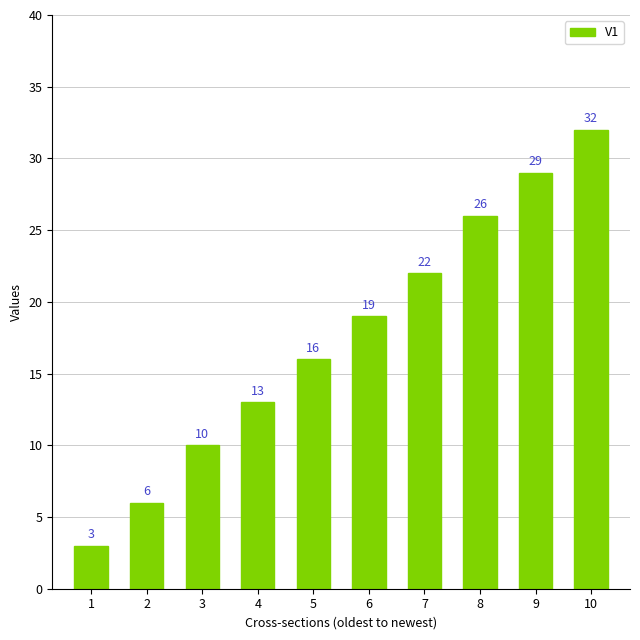

True or false: the data shows 10 at 3.

True